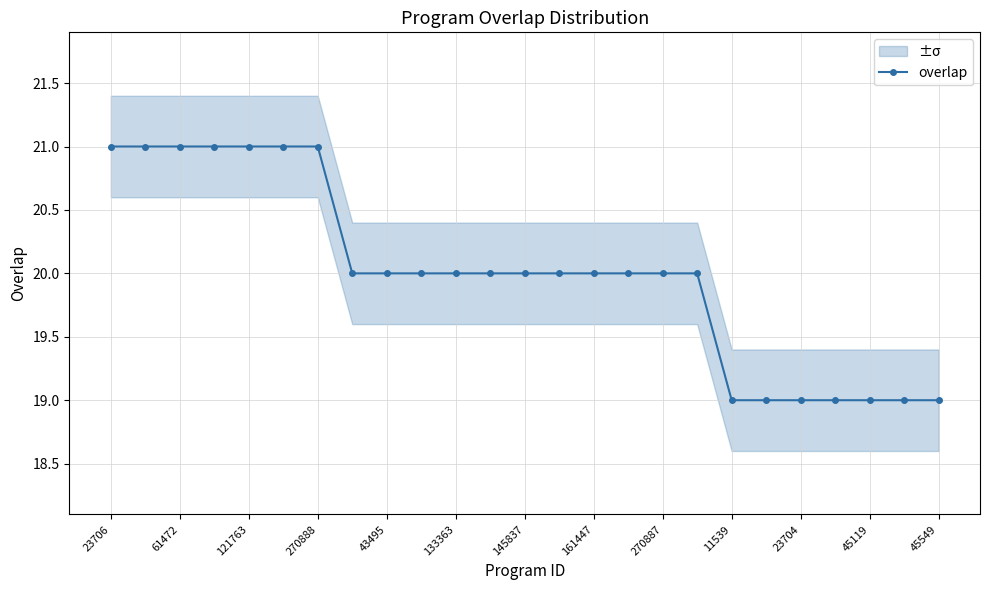

Is this an area chart (filled region under the line)?

No